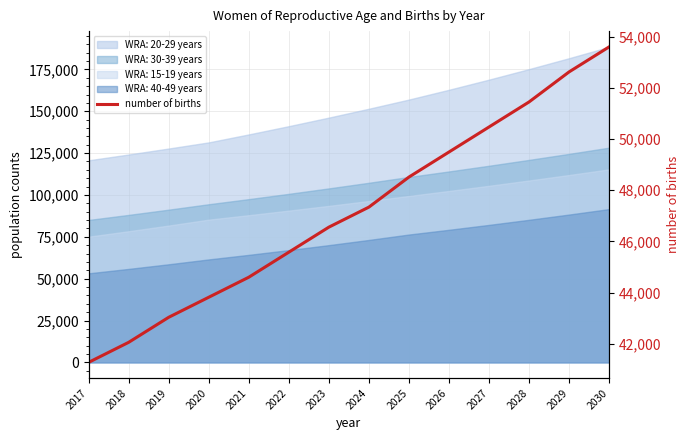

The chart shows a value of 53601.0 at 2030. True or false?

True